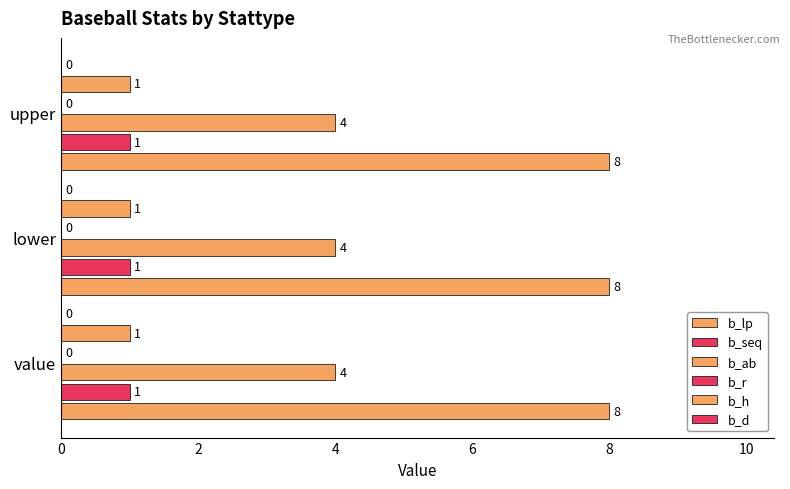

At upper, list the series in order from smallest to largest.

b_r, b_d, b_seq, b_h, b_ab, b_lp